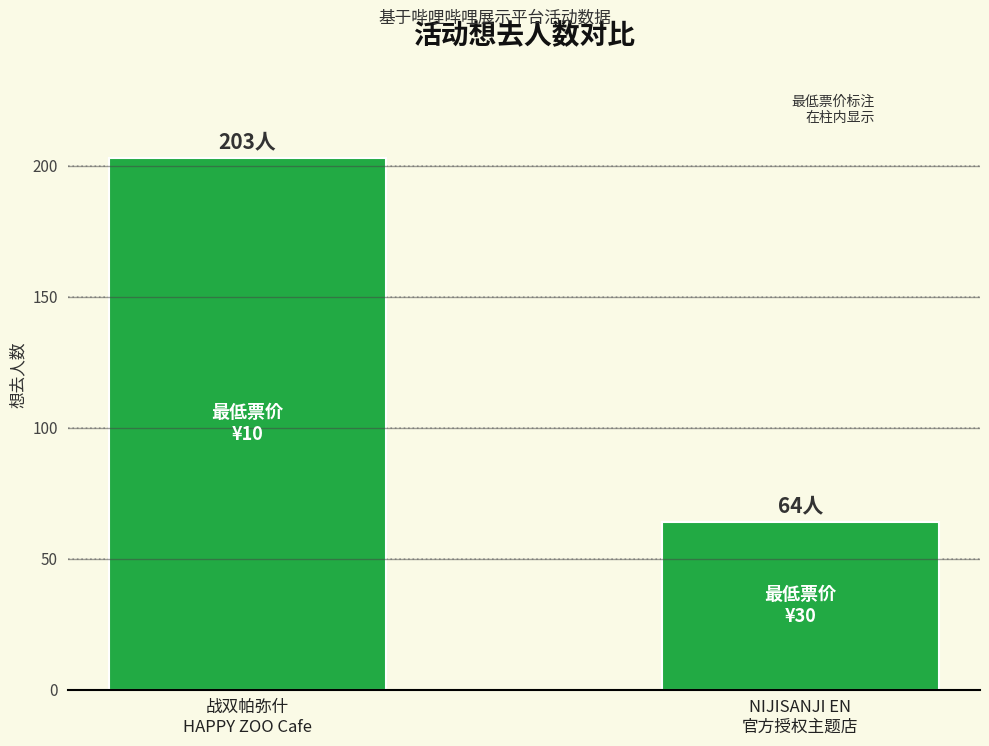

What is the smallest value displayed?

64